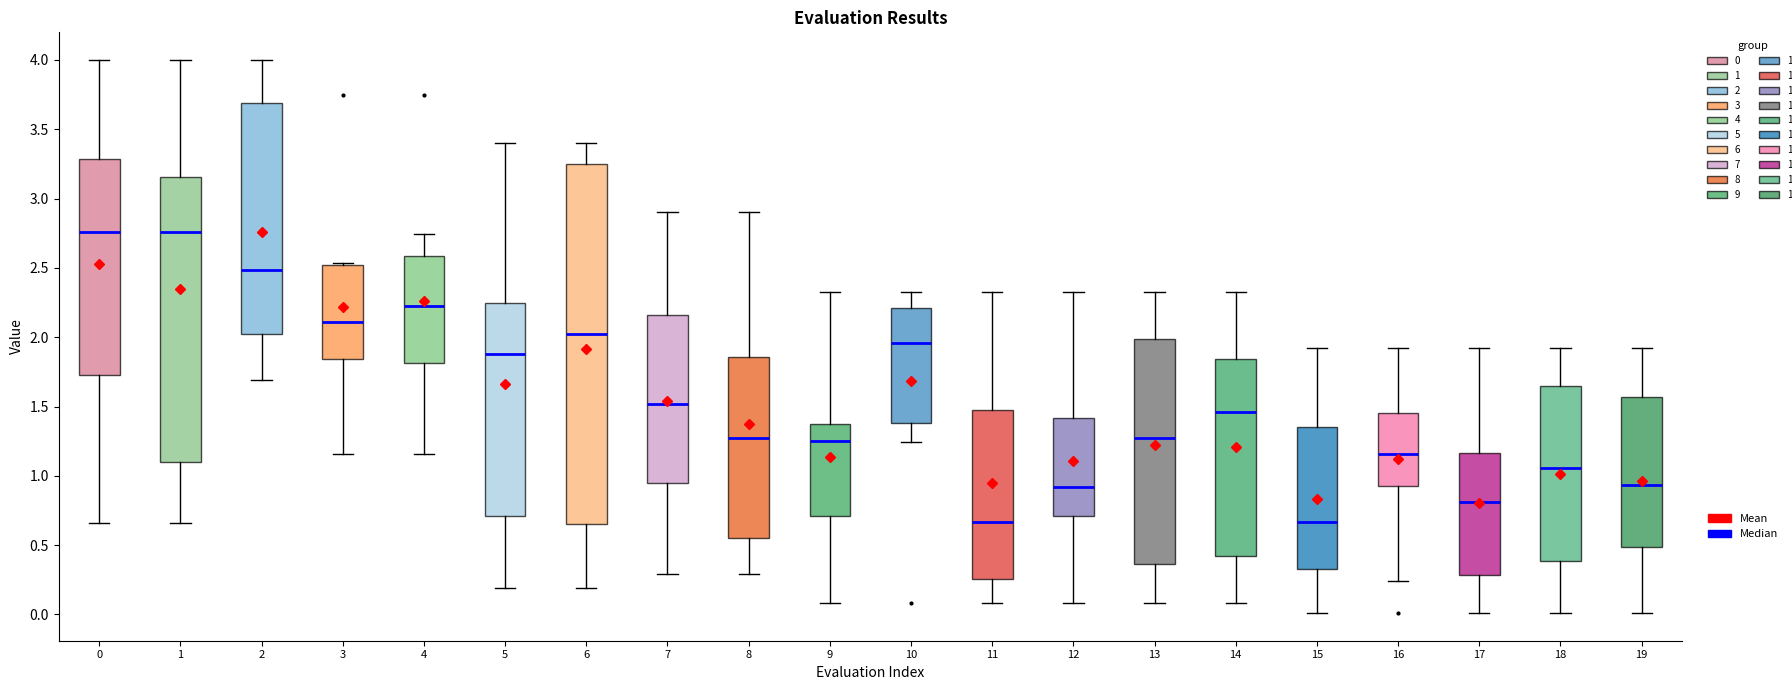

Where does the upper whisker of the box at x = 15 end on the y-axis? The values are not printed on the chart, so give them approximately, as read against the axis.

1.90